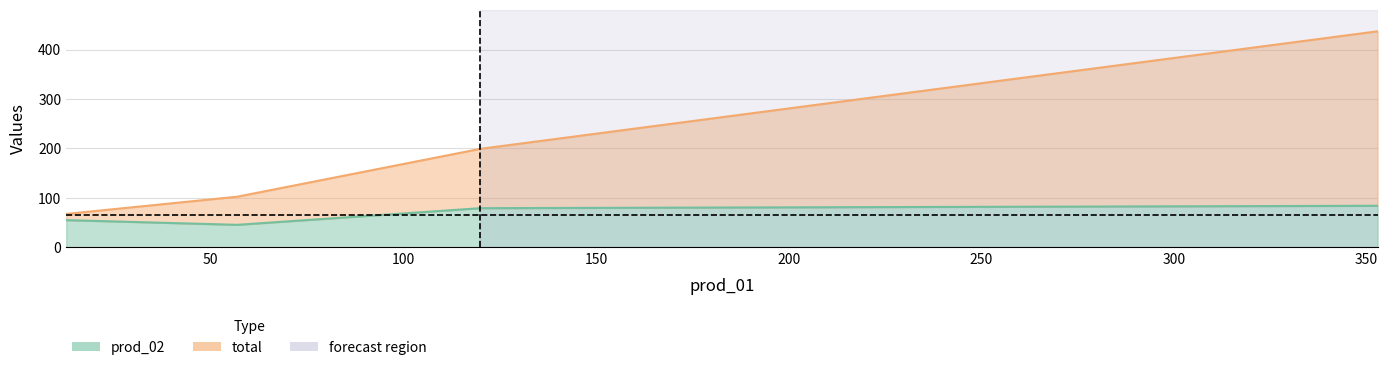

At which category does prod_02 reach its first local valley?

56.89